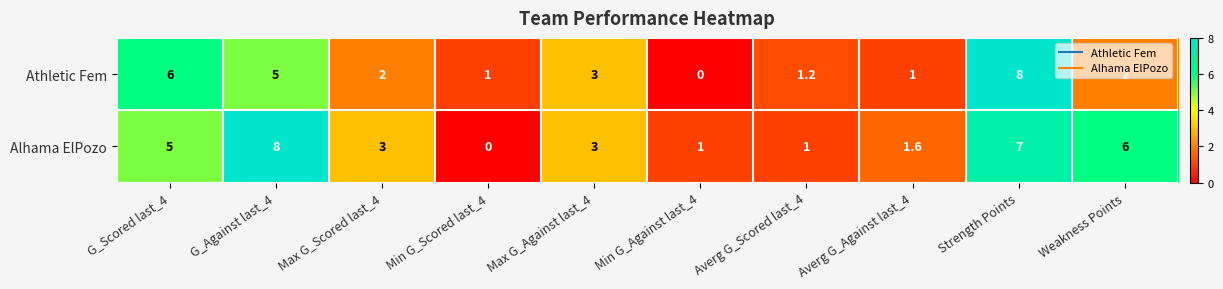

What is the difference between the highest and lowest values at G_Scored last_4?

1.0